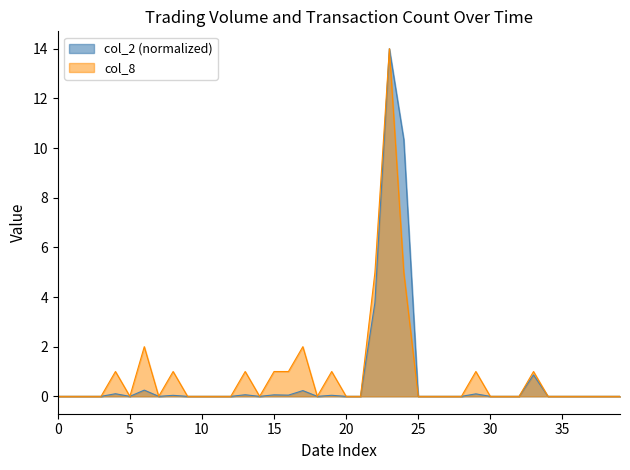

True or false: col_8 and col_2 cross at least once.

False